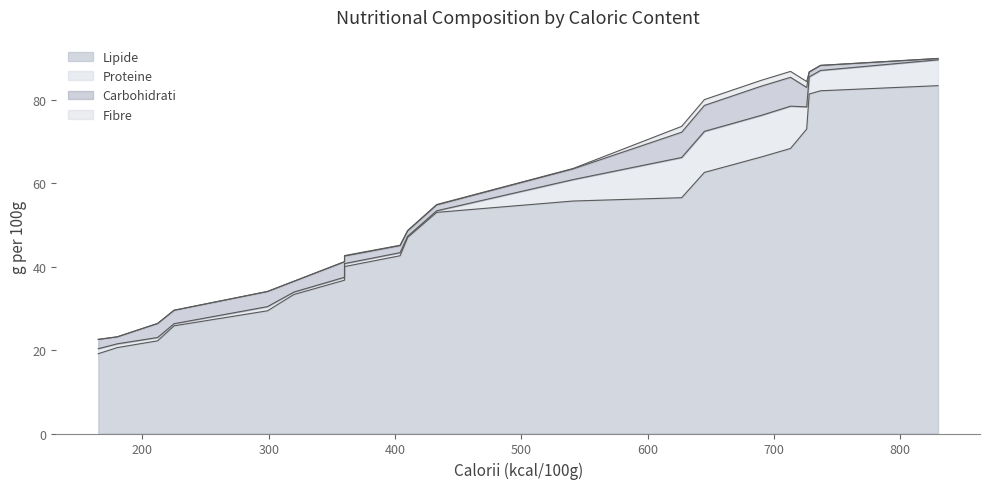

True or false: Lipide and Fibre intersect in this chart.

False